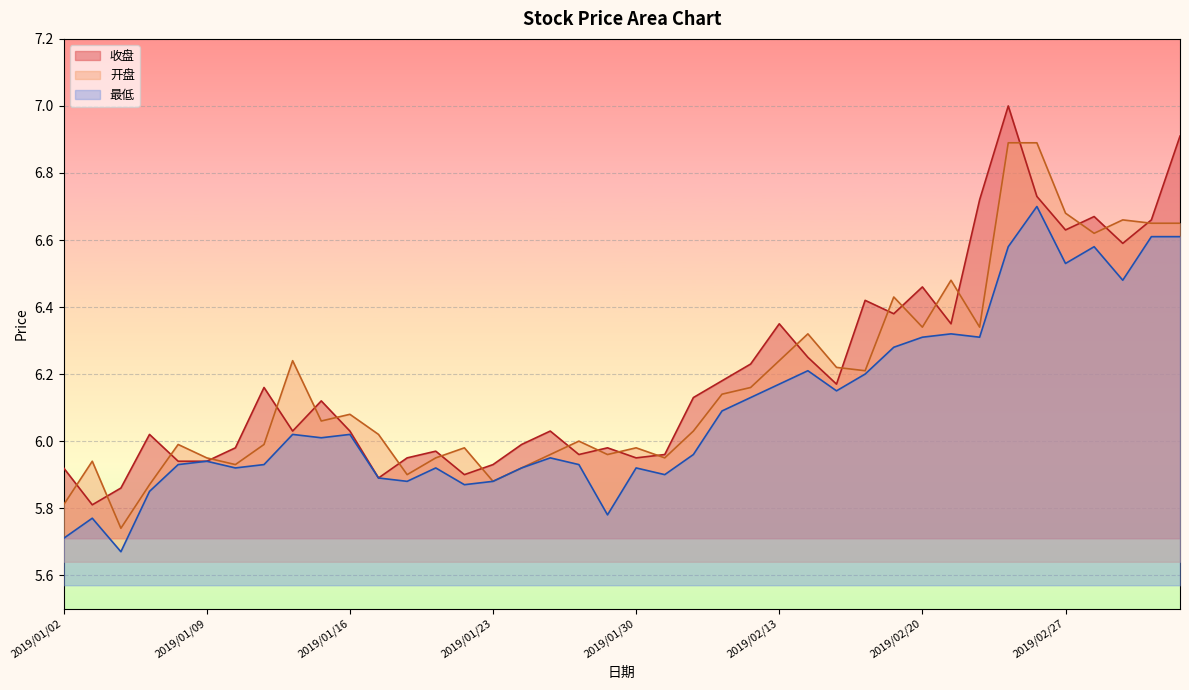

What is the spread (max minus min) of values at 2019/01/31?

0.1